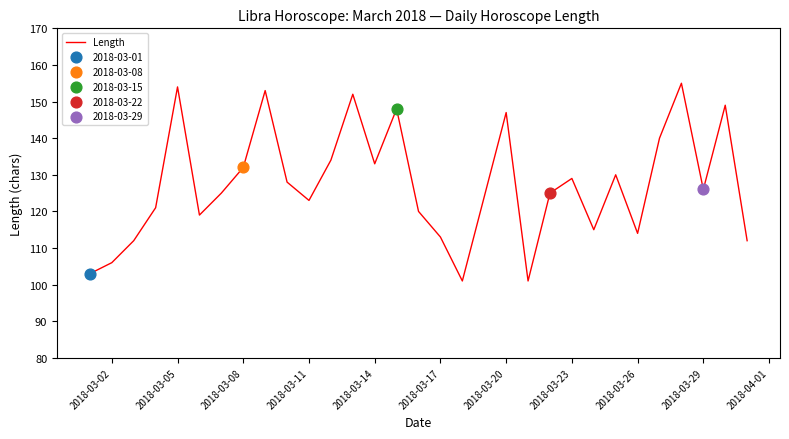

What is the maximum value shown in the chart?

155